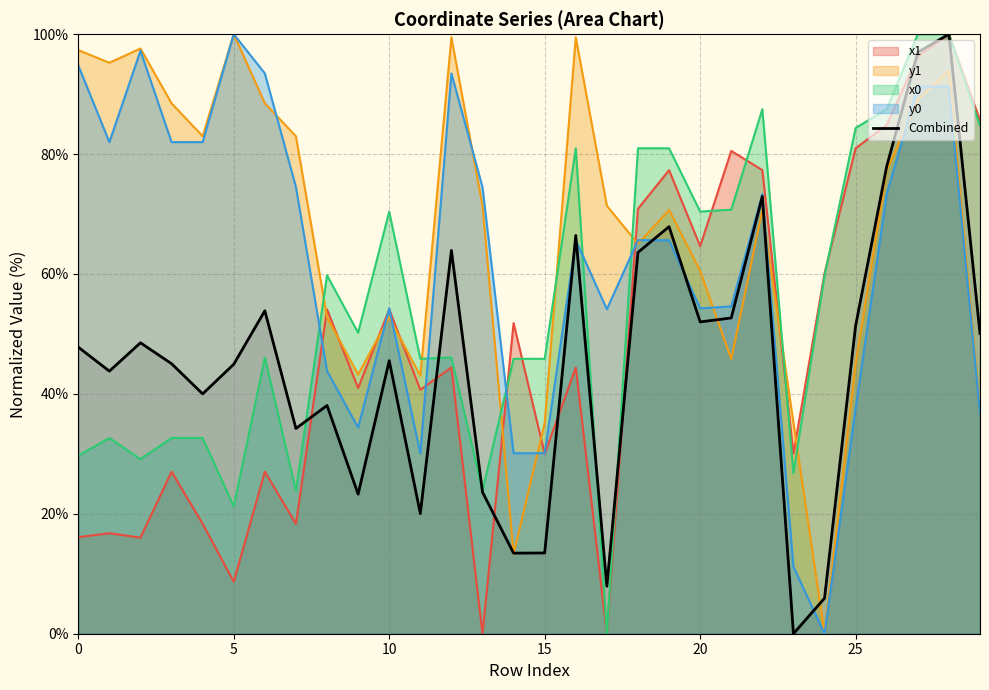

Which series has the largest total across all categories?

y1